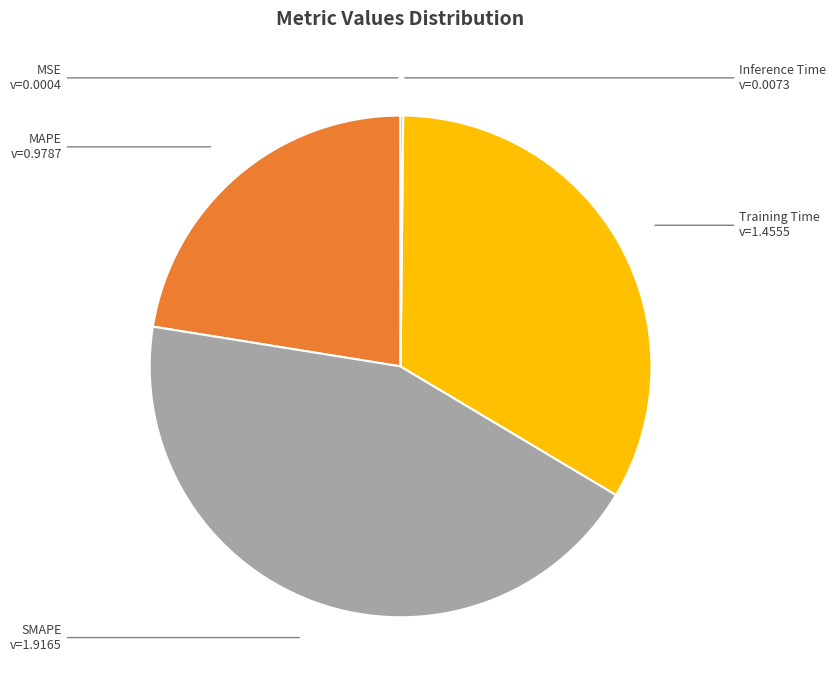

Is there any slice that represents more than half of the pie?

No